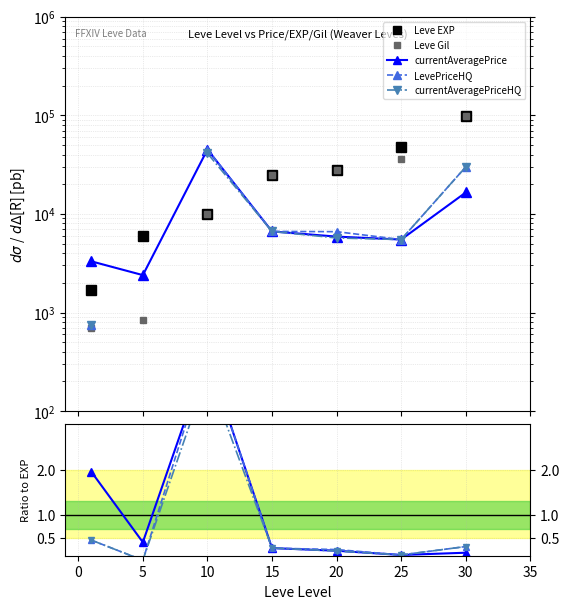

How many lines are shown in the chart?

5